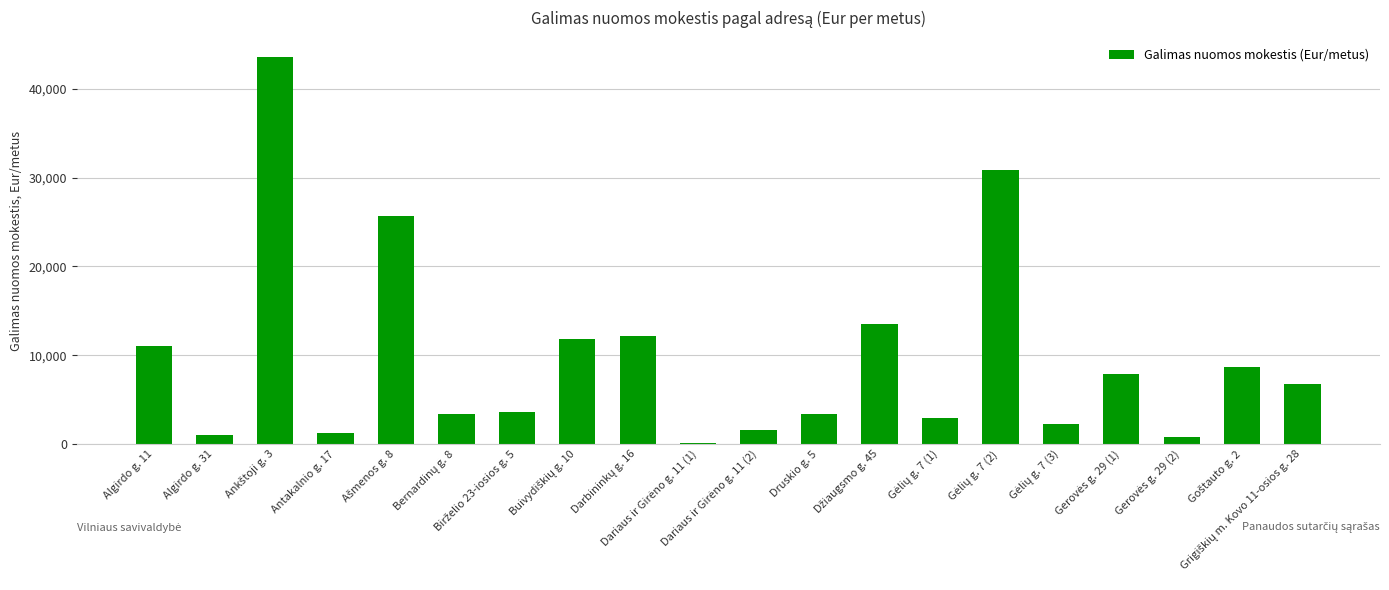

Count the number of data series in this chart.

1